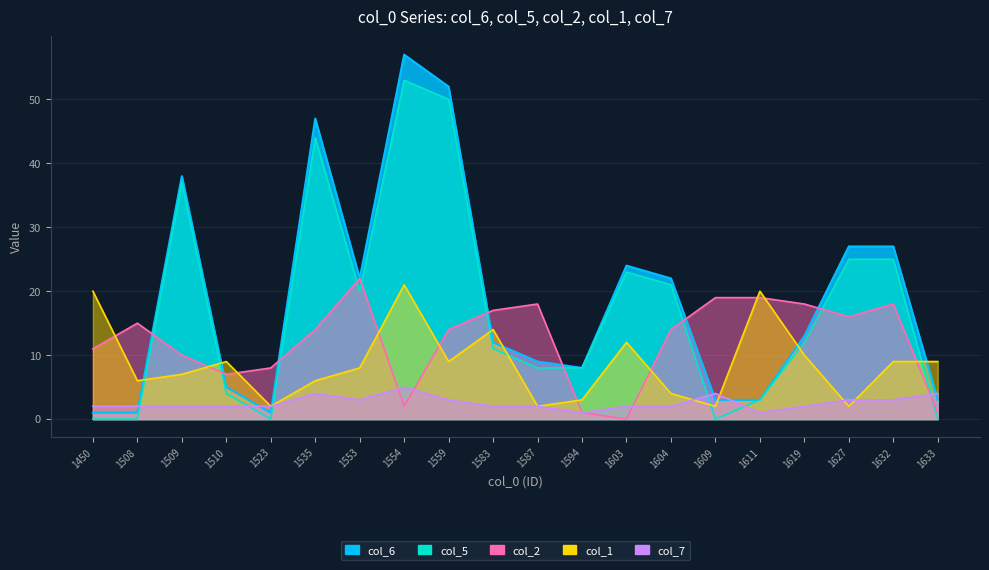

Between 1583 and 1587, which series saw the biggest shift?

col_1